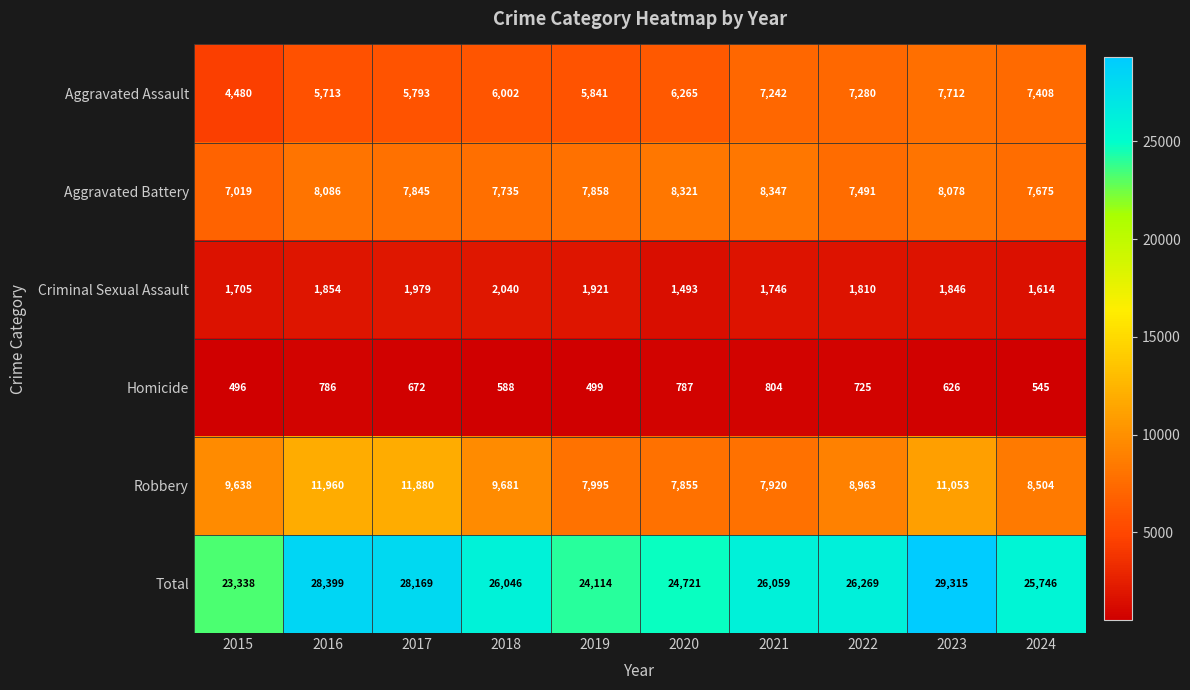

Rank the series by their maximum value, from highest to lowest.

Total, Robbery, Aggravated Battery, Aggravated Assault, Criminal Sexual Assault, Homicide